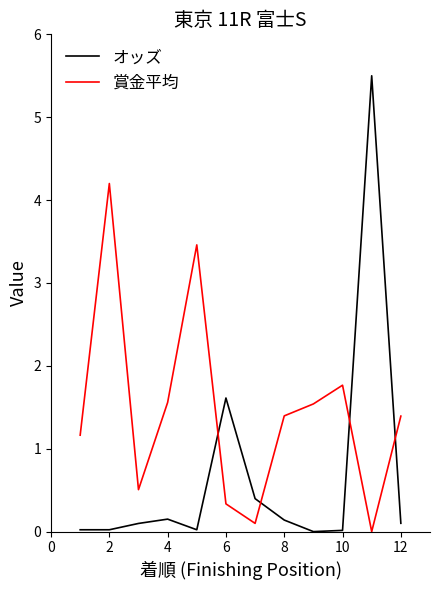

Which series has the widest spread of values?

オッズ